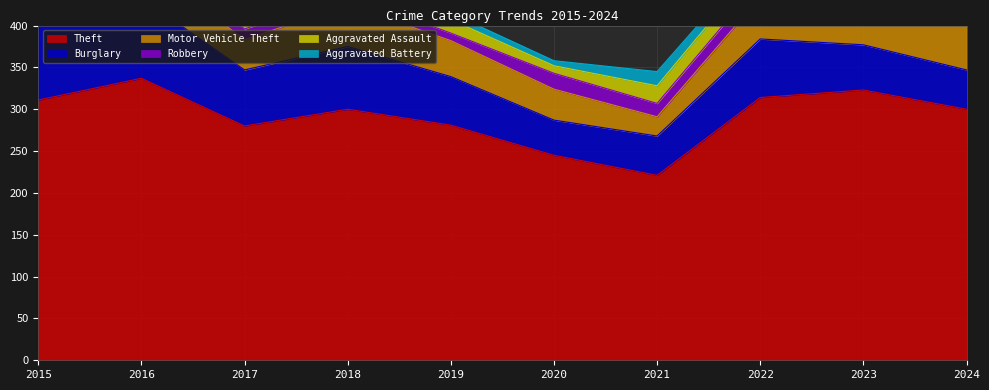

True or false: Aggravated Assault and Burglary intersect in this chart.

False